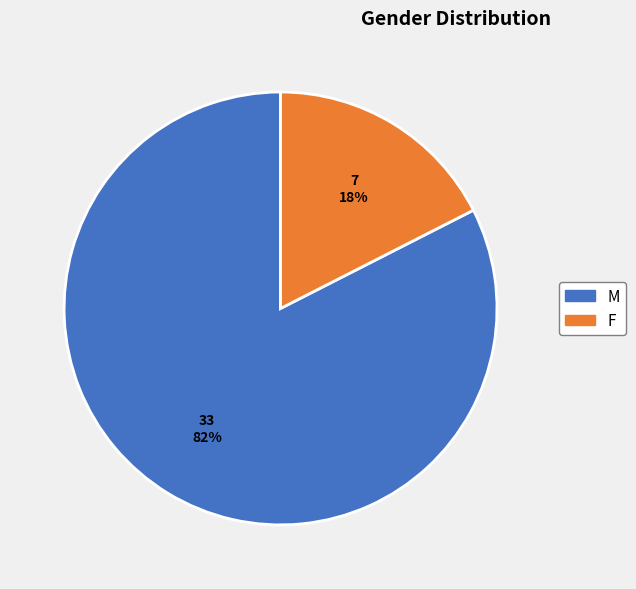

What percentage is the F slice, to the nearest percent?

17%